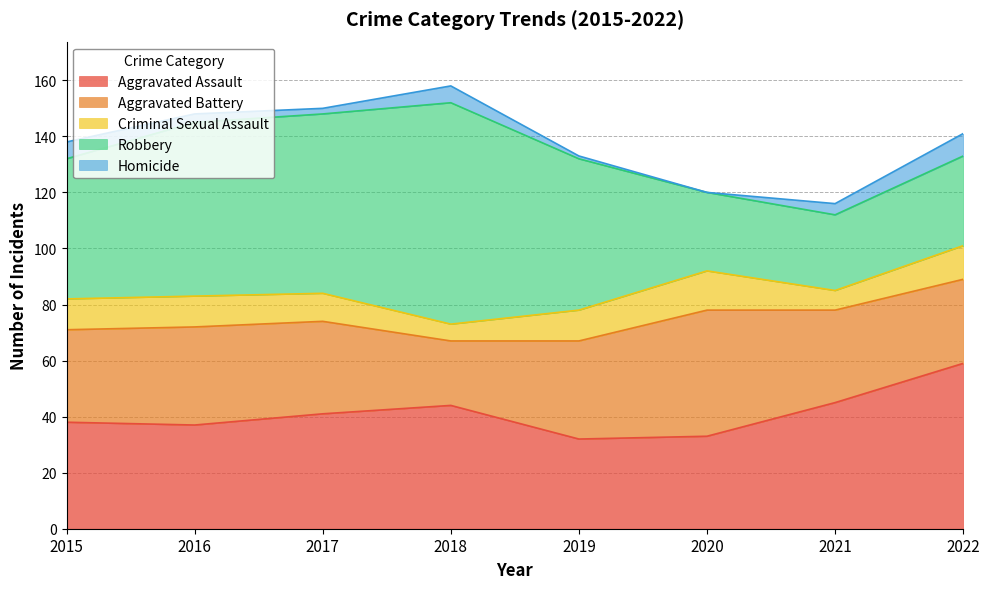

Does the chart display data point markers on the line(s)?

No